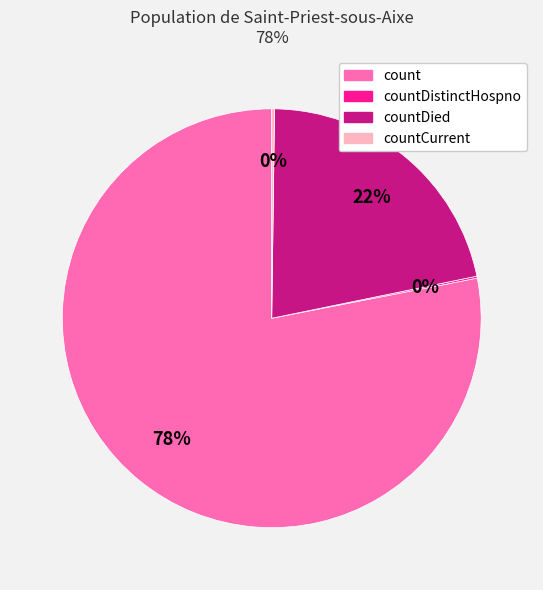

Which category has the biggest portion of the pie?

count